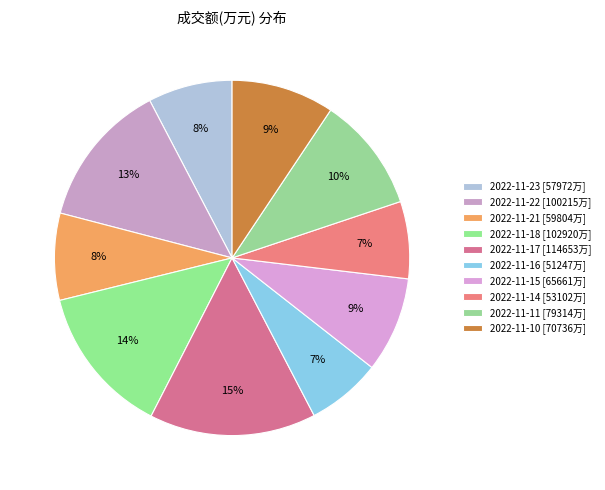

To the nearest percent, what percentage of the pie is 2022-11-18?

14%